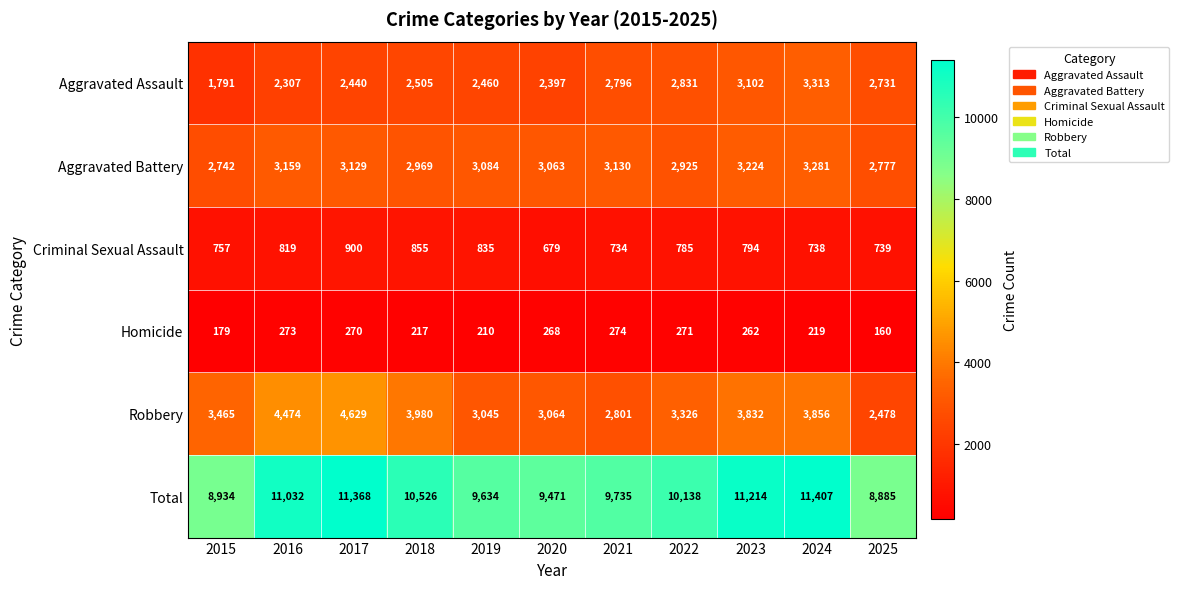

At which category is the sum across all series the highest?

2024